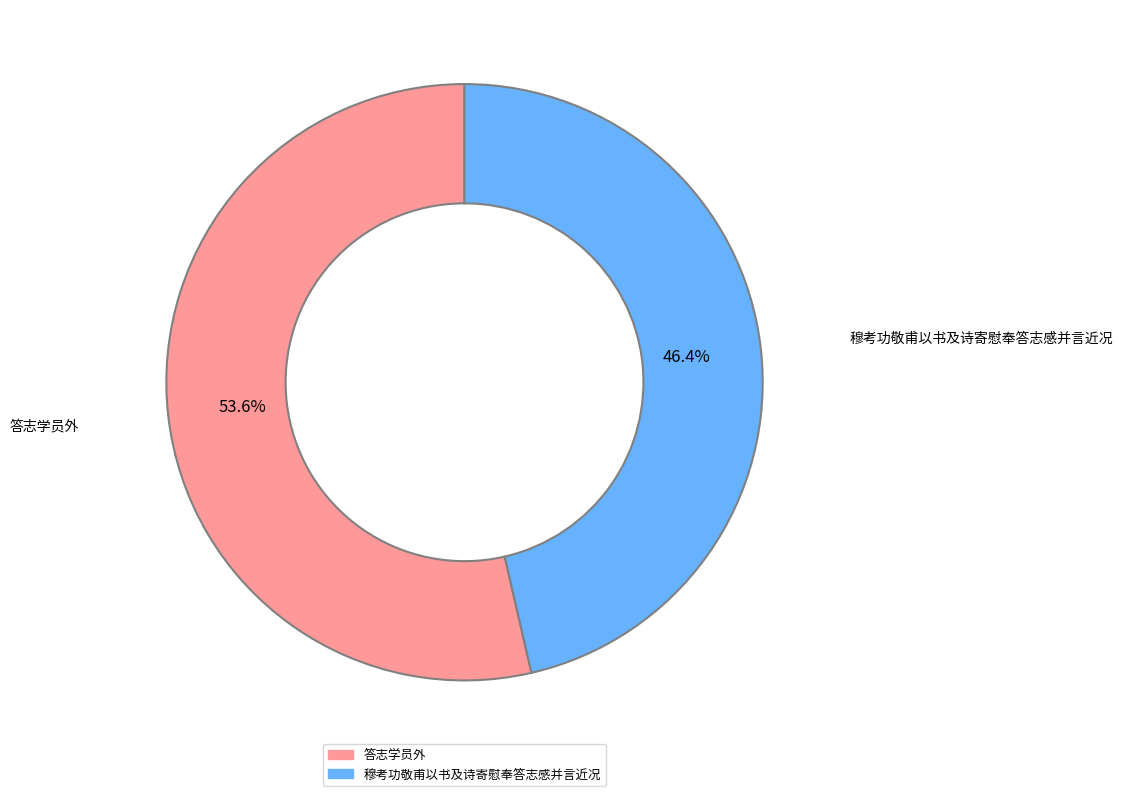

Does 穆考功敬甫以书及诗寄慰奉答志感并言近况 account for over 50% of the chart?

No